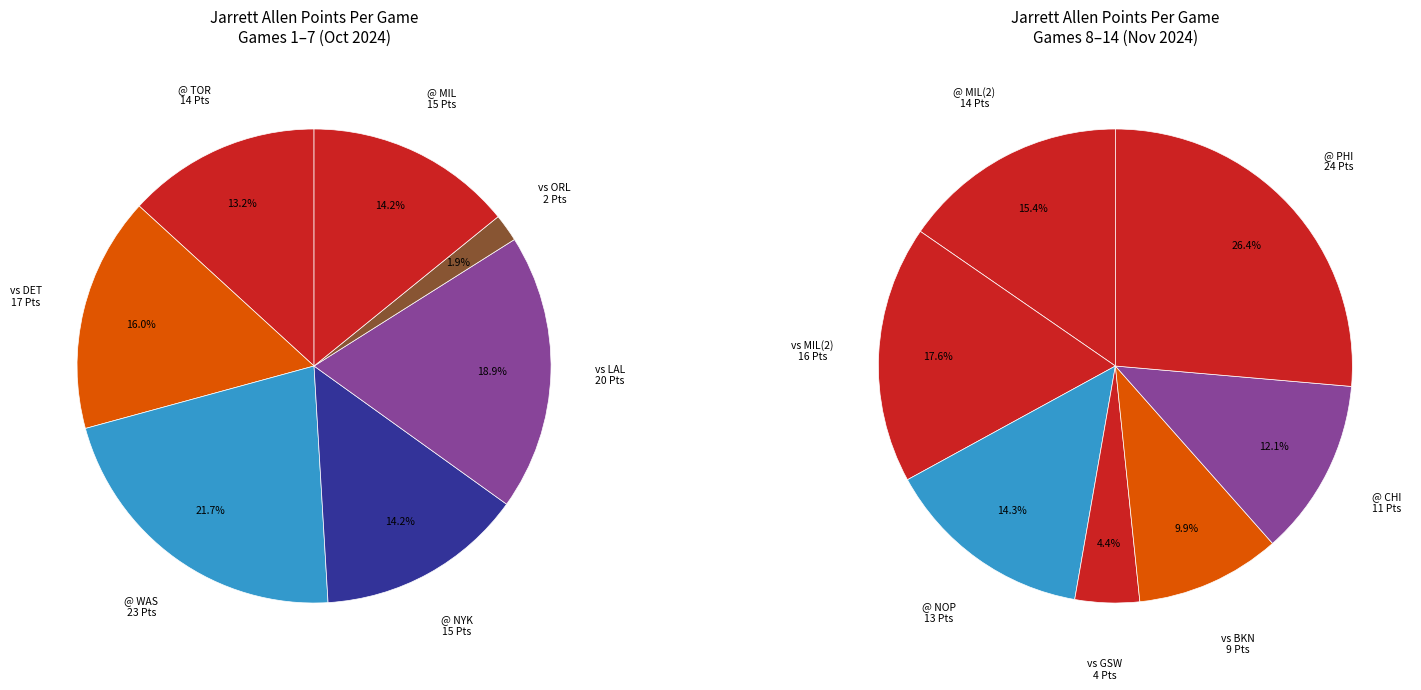

Count the number of slices in the pie.

14